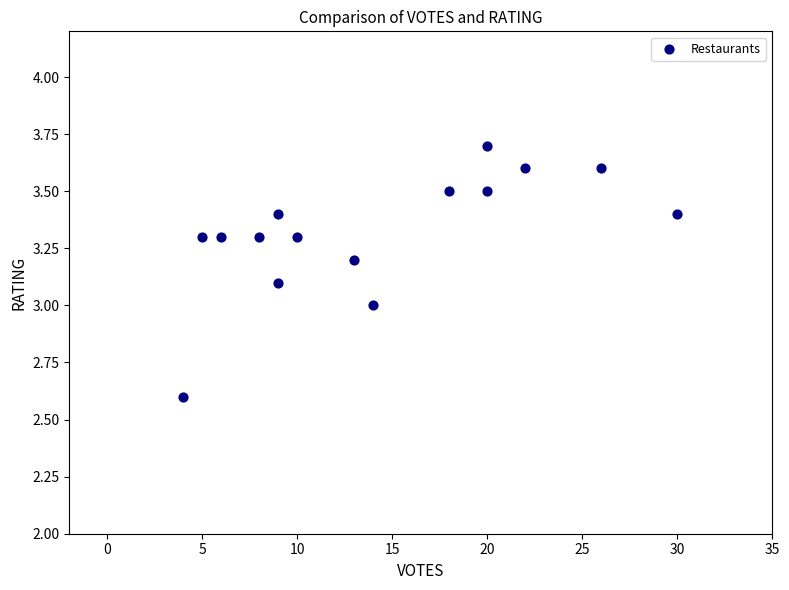

What is the range of Y values (max minus min)?

1.1